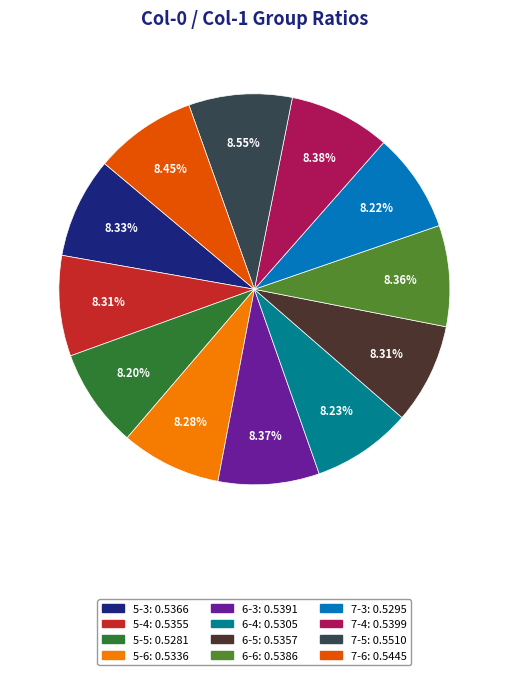

Do 7-6 and 6-5 together represent more than half of the pie?

No